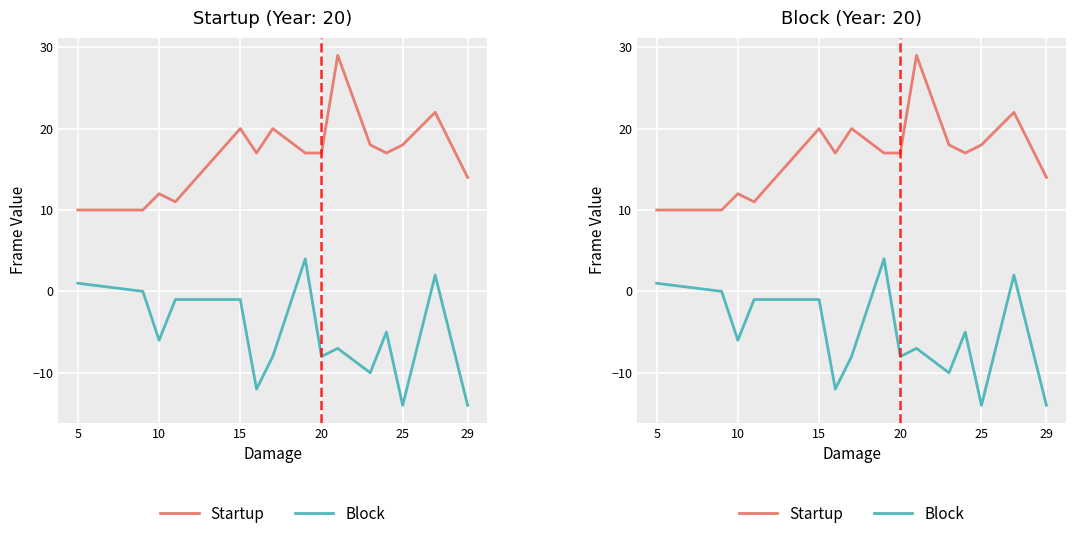

Reading left to right, transcribe all the data shown in this chart.

Startup: 10	10	12	11	20	17	20	17	17	29	18	17	18	22	14
Block: 1	0	-6	-1	-1	-12	-8	4	-8	-7	-10	-5	-14	2	-14